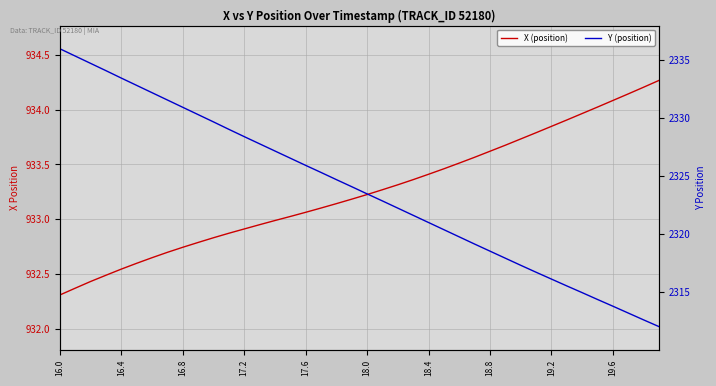

What is the value of the Y point at the 35th from the left?

2314.9